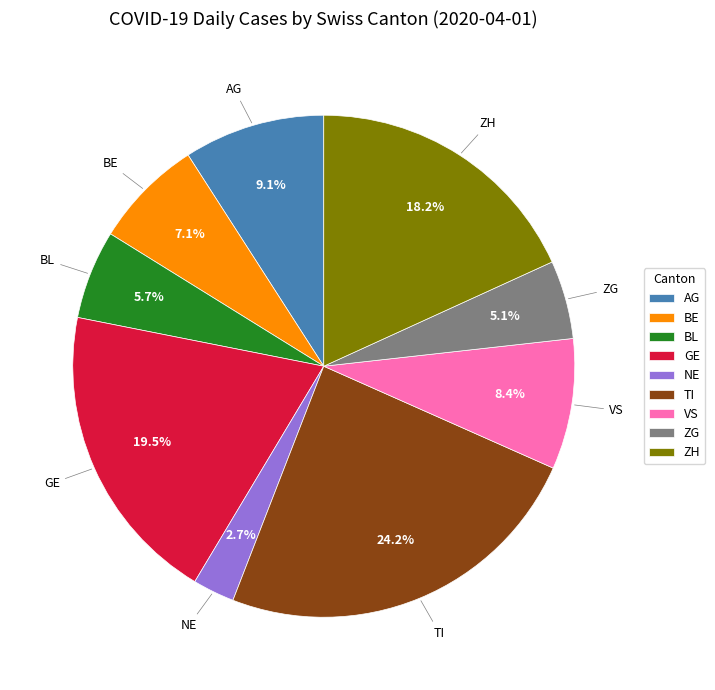

Rank the categories by value from highest to lowest.

TI, GE, ZH, AG, VS, BE, BL, ZG, NE